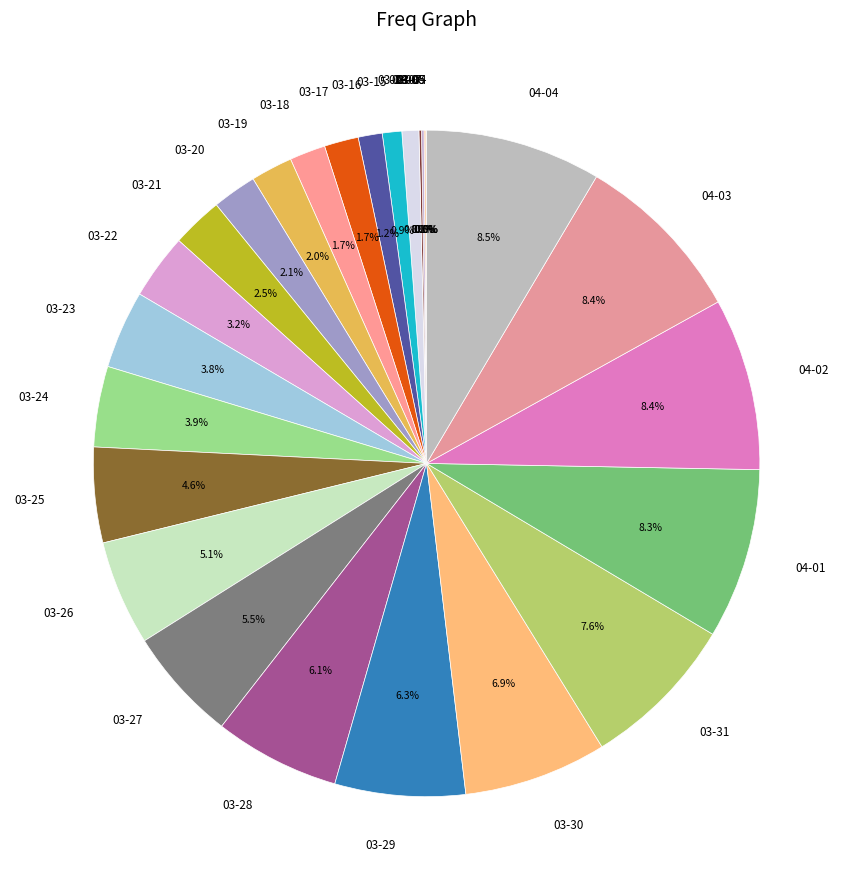

Approximately how many times larger is the value at 04-01 compared to 03-24?

2.1